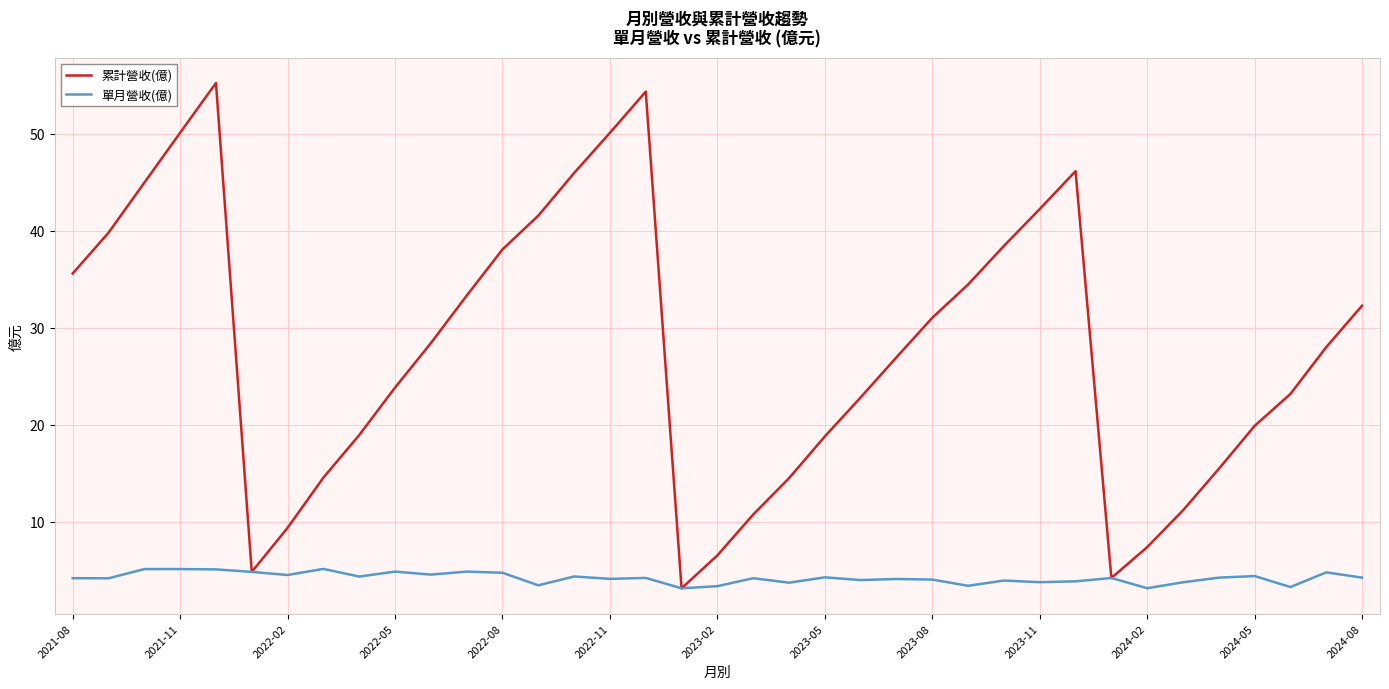

Which series has the widest spread of values?

累計營收(億)